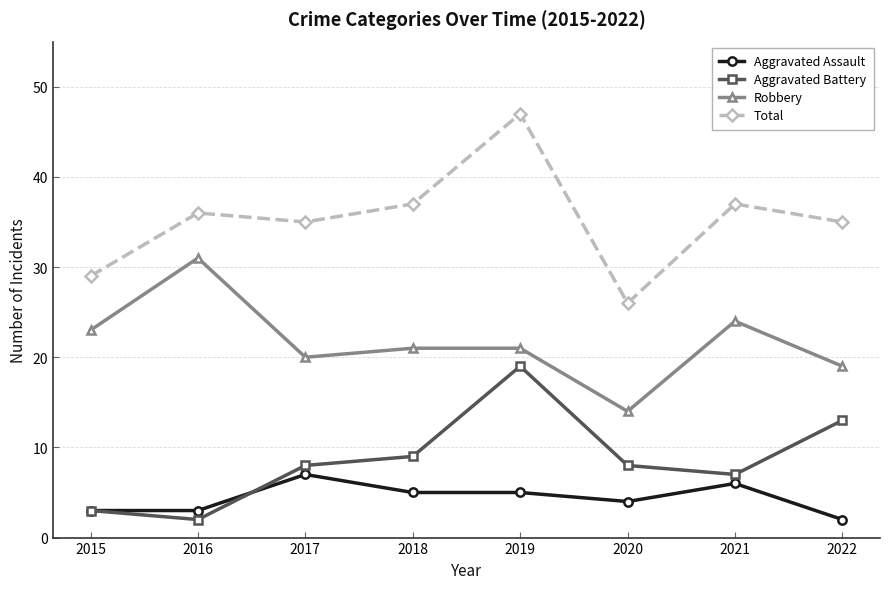

Where is the first local maximum for Robbery?

2016